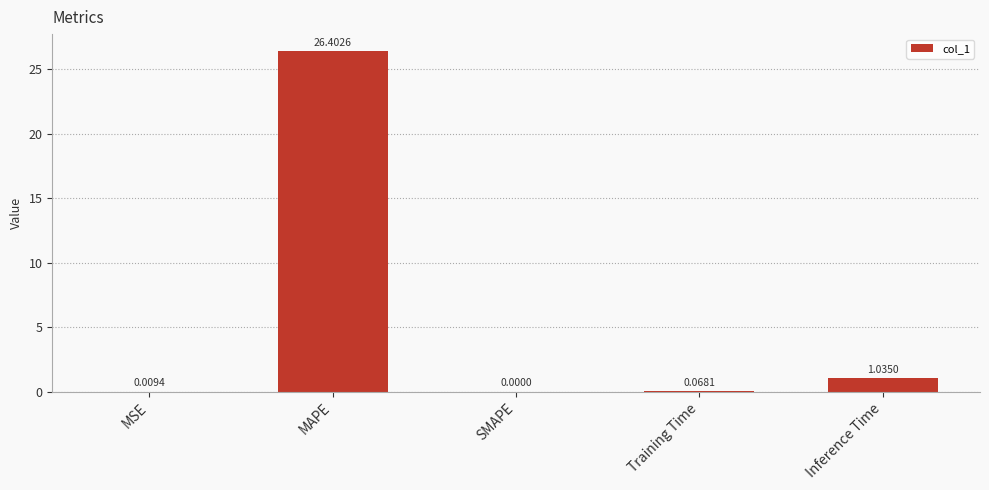

Where is the data nearest to the value 13?

Inference Time